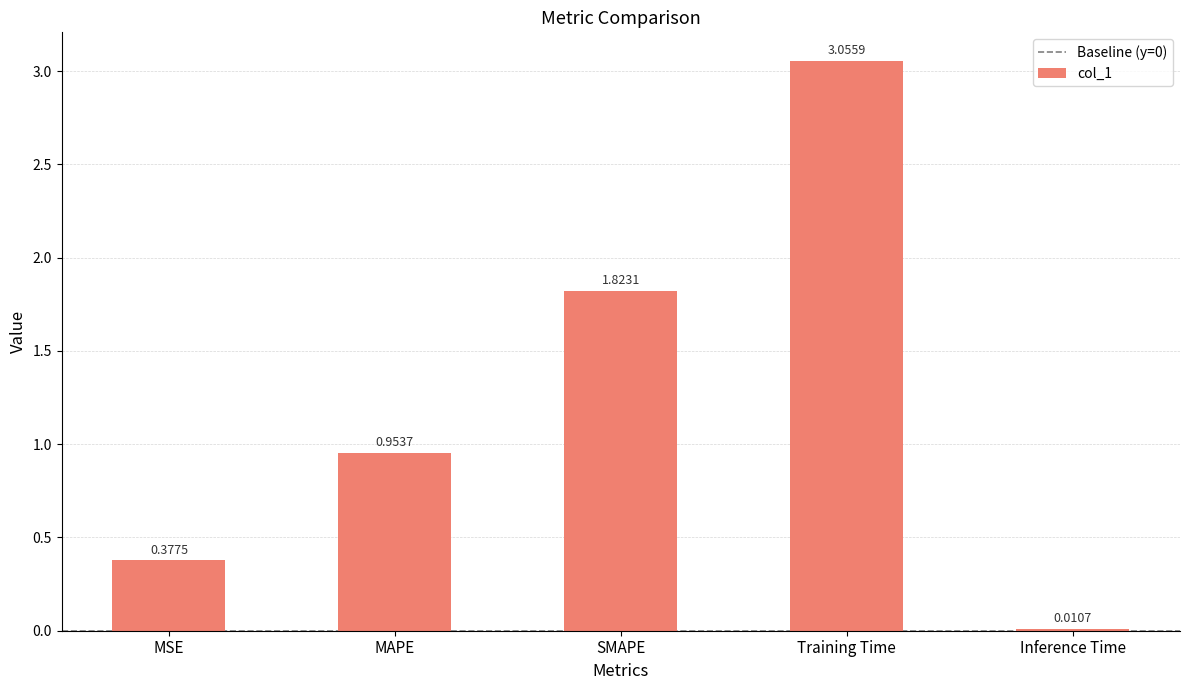

What is the difference between the maximum and minimum values?

3.0